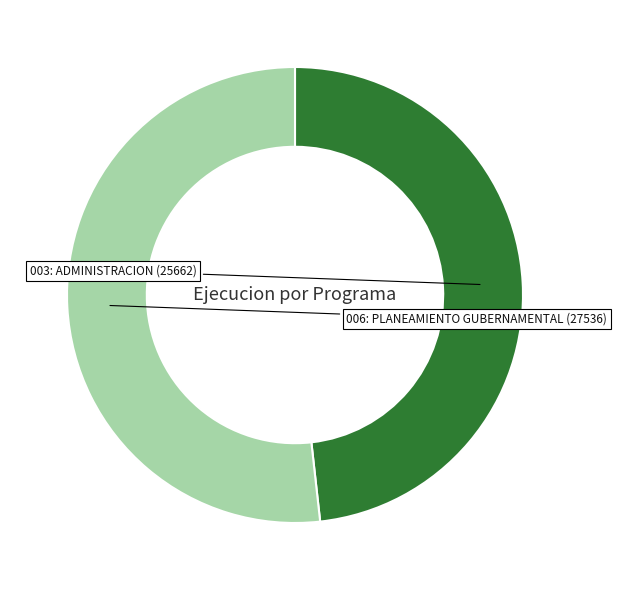

The 006: PLANEAMIENTO GUBERNAMENTAL slice represents 58% of the pie. True or false?

False